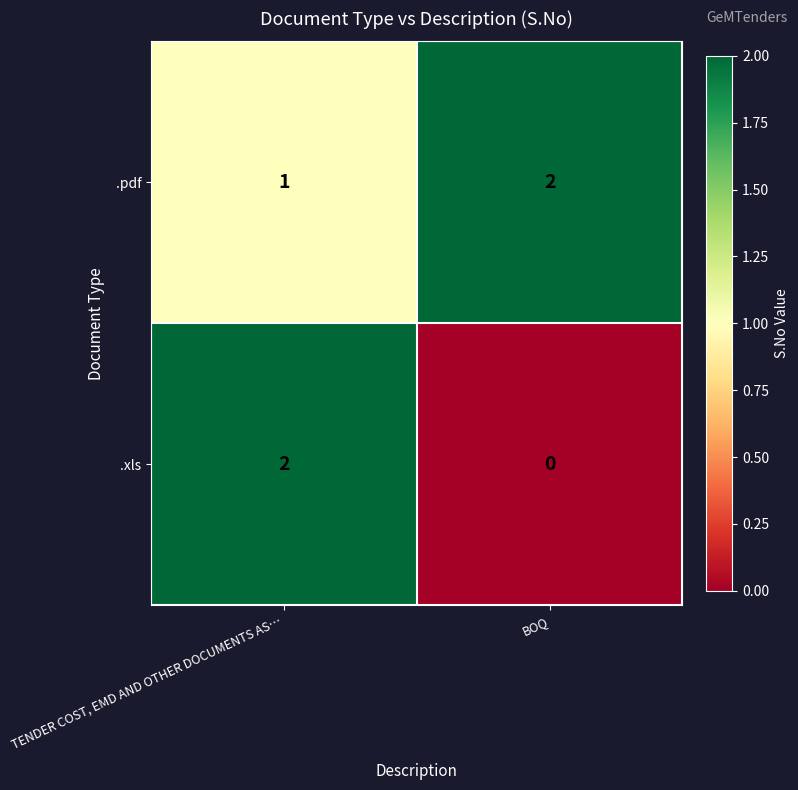

How many categories are shown in the chart?

2